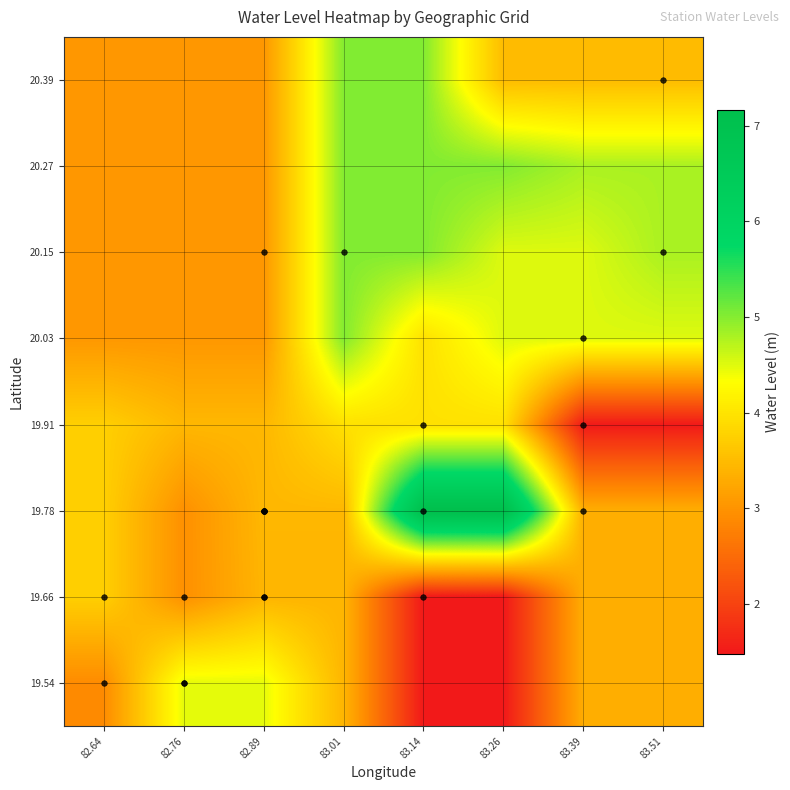

Rank the series at 82.89 from lowest to highest value.

20.03, 20.15, 20.27, 20.39, 19.66, 19.78, 19.91, 19.54